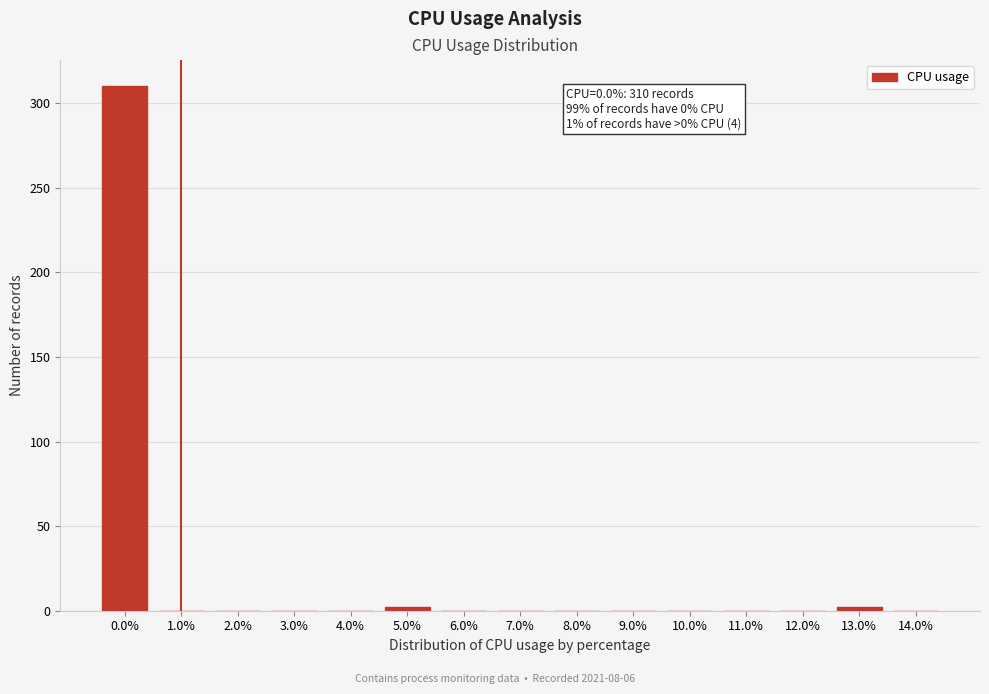

Reading left to right, list all the values displayed in this chart.

0.0%=310	1.0%=0	2.0%=0	3.0%=0	4.0%=0	5.0%=2	6.0%=0	7.0%=0	8.0%=0	9.0%=0	10.0%=0	11.0%=0	12.0%=0	13.0%=2	14.0%=0